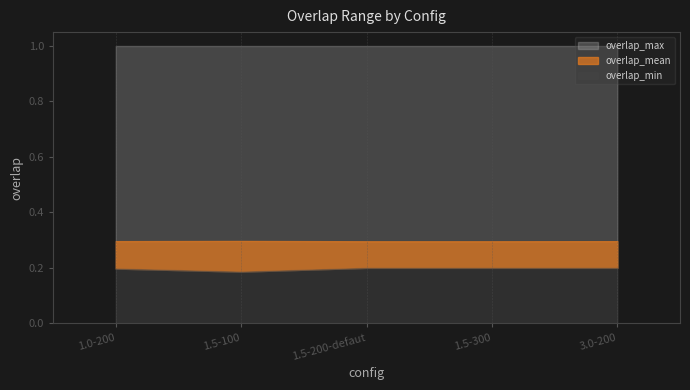

Reading left to right, extract all data points from this chart.

overlap_mean: 1.0-200=0.3	1.5-100=0.3	1.5-200-defaut=0.3	1.5-300=0.3	3.0-200=0.3
overlap_min: 1.0-200=0.2	1.5-100=0.2	1.5-200-defaut=0.2	1.5-300=0.2	3.0-200=0.2
overlap_max: 1.0-200=1.0	1.5-100=1.0	1.5-200-defaut=1.0	1.5-300=1.0	3.0-200=1.0